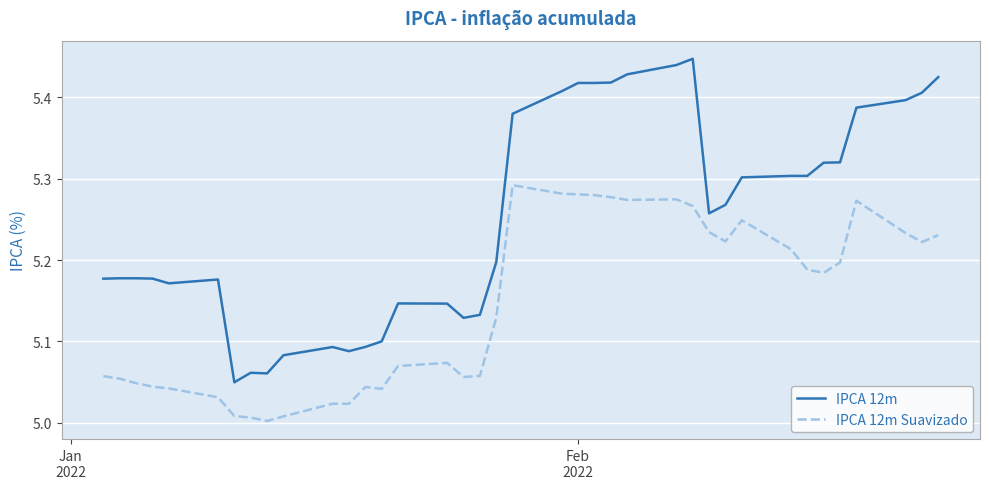

True or false: IPCA 12m Suavizado and IPCA 12m cross at least once.

False